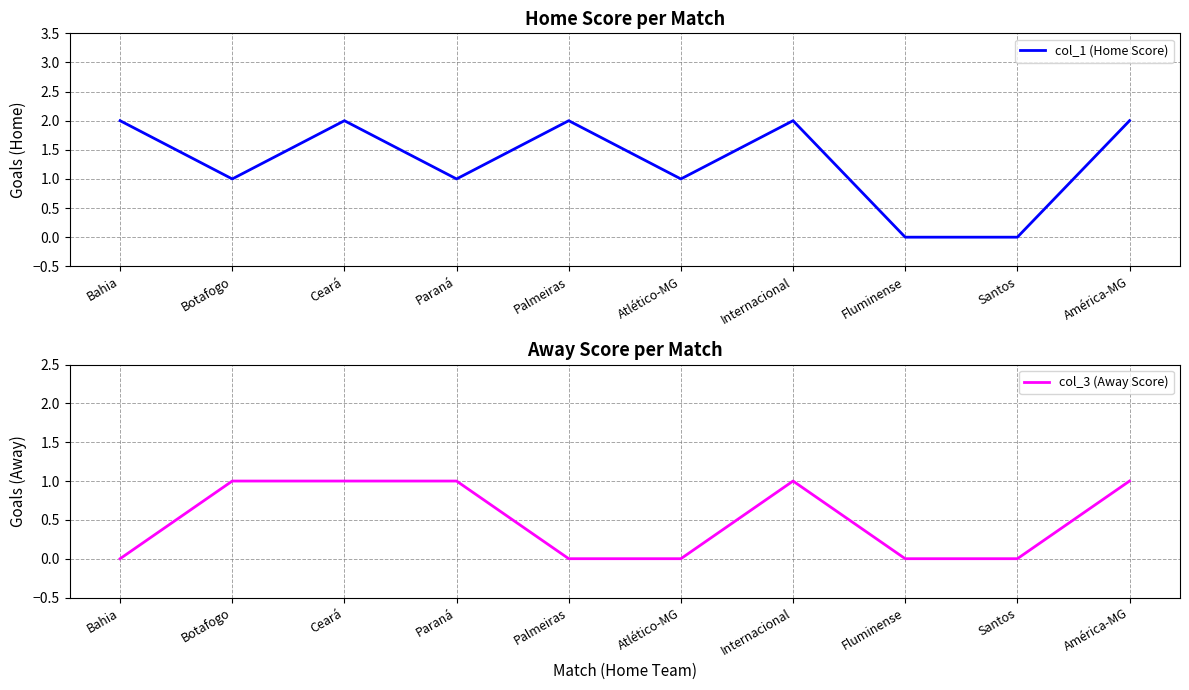

What is the difference between the highest and lowest values at América-MG?

1